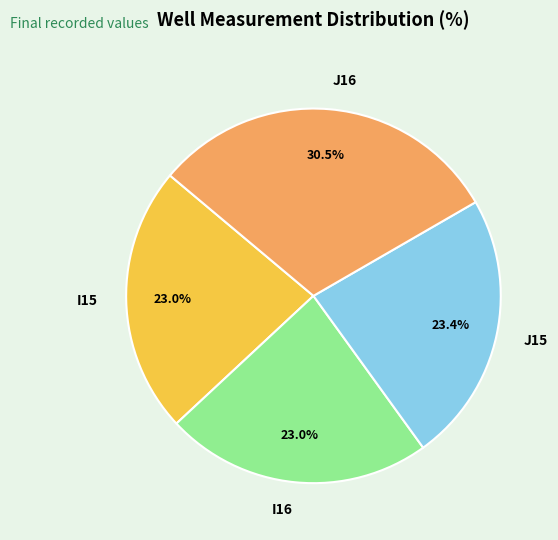

How many segments does this pie chart have?

4